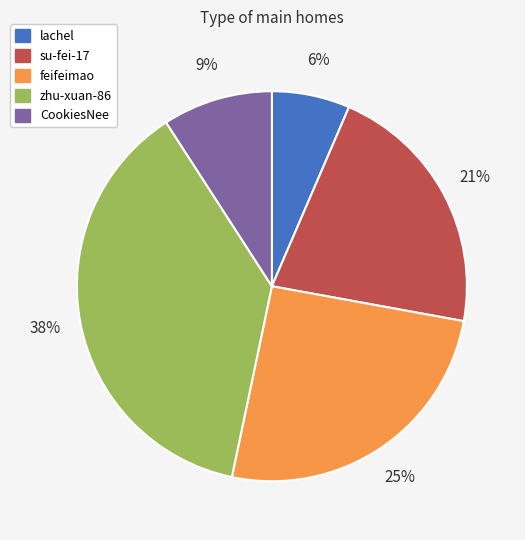

Does any single category account for the majority?

No